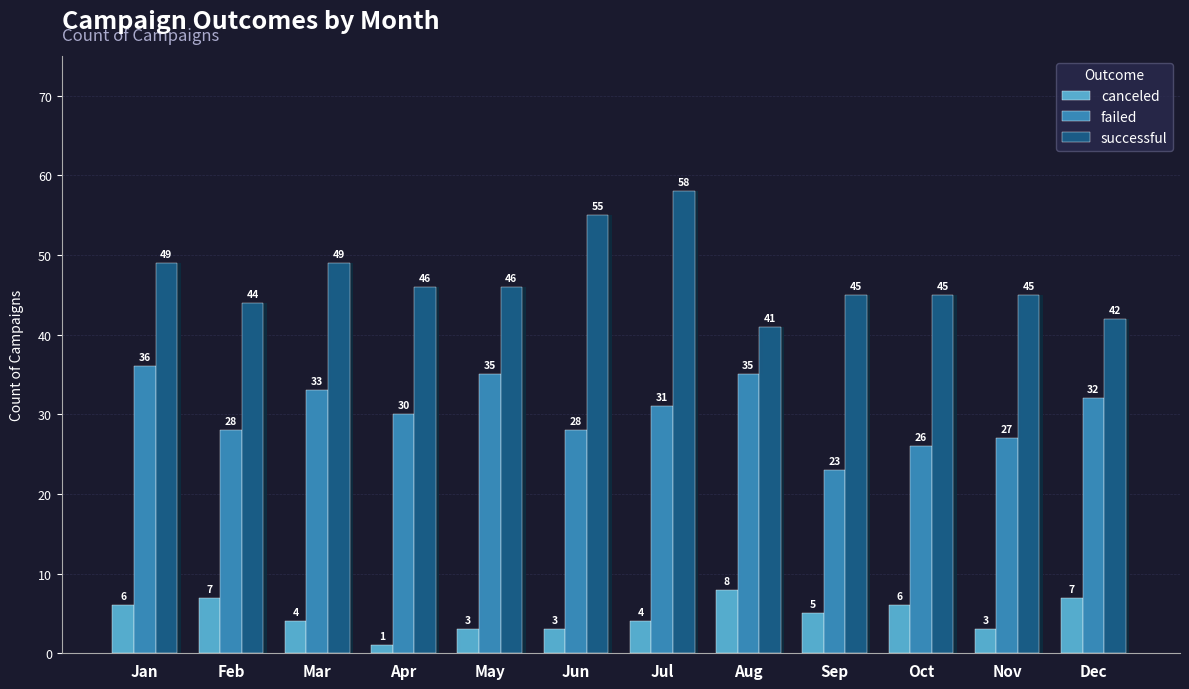

Does the chart contain any negative values?

No